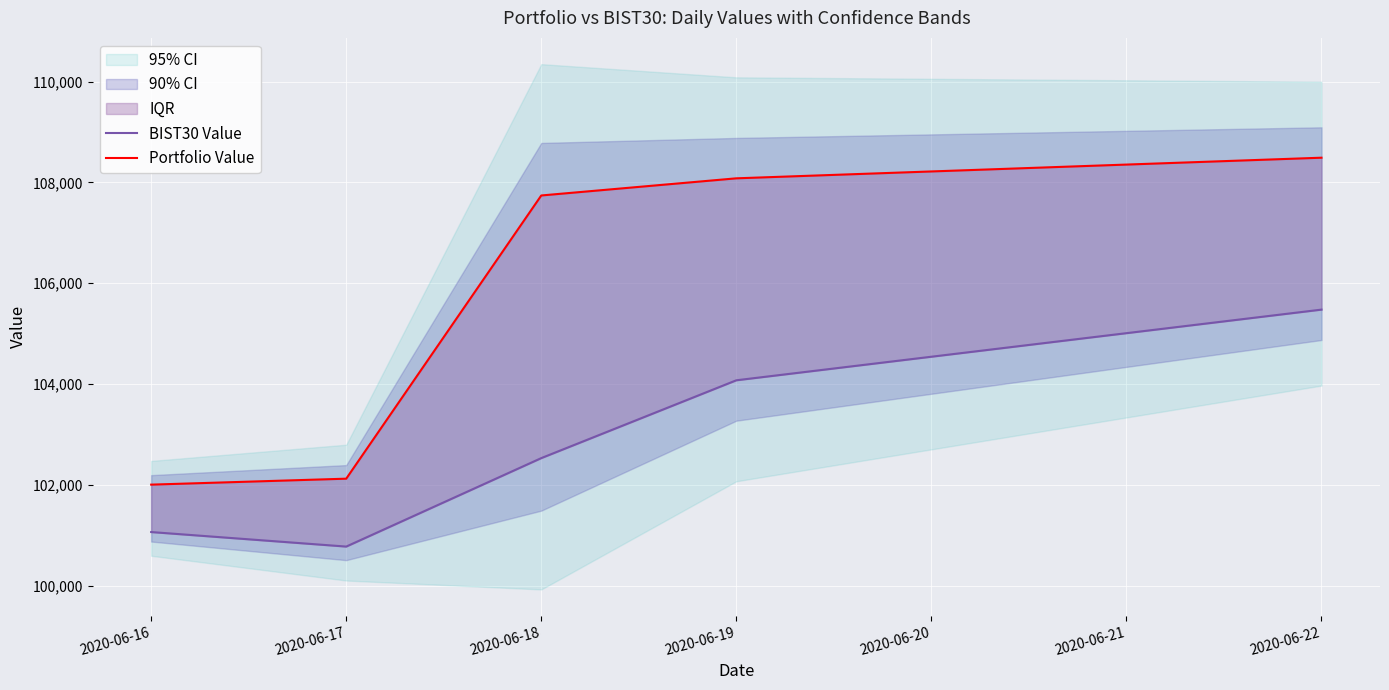

Reading left to right, transcribe all the data shown in this chart.

BIST30 Value: 101066.4	100778.4	102532.6	104075.9	105477.3
Portfolio Value: 102006.7	102124.8	107740.8	108080.9	108489.8